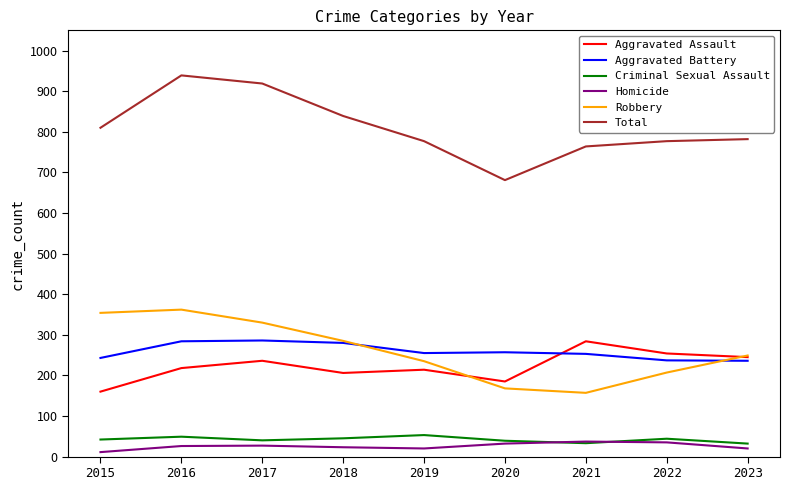

Which series has the largest total across all categories?

Total